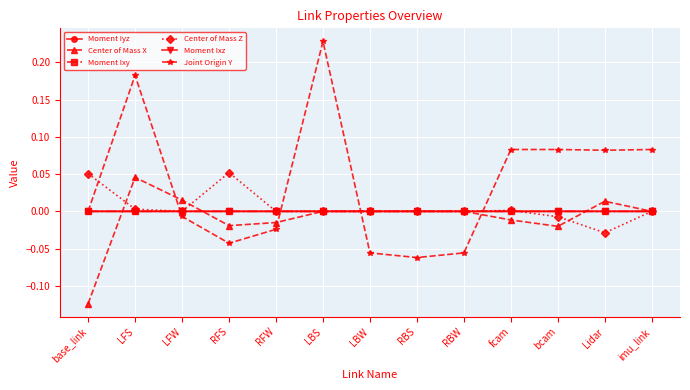

How many data points does each series have?

13